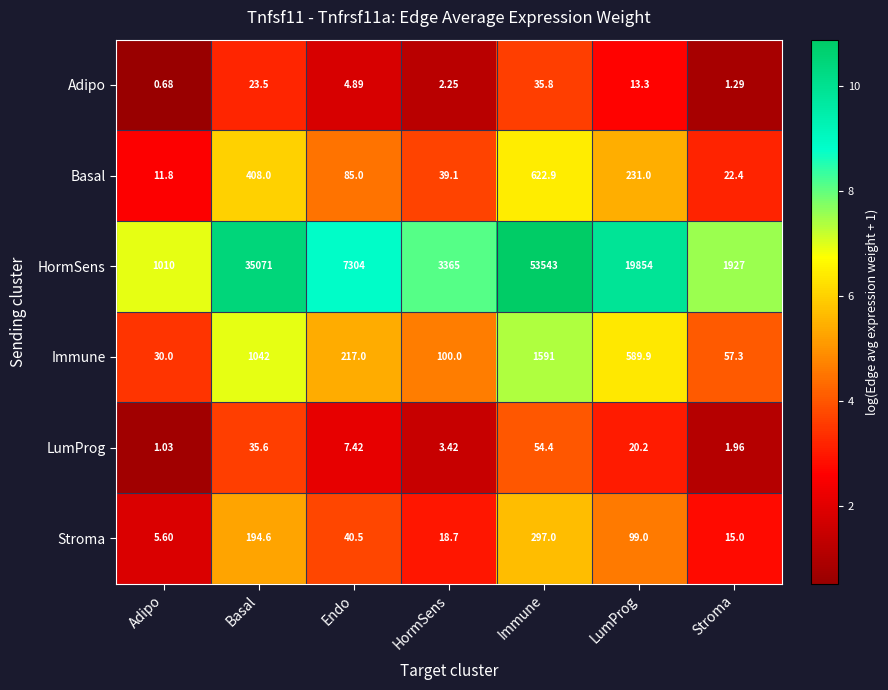

Between Endo and Stroma, which series saw the biggest shift?

HormSens